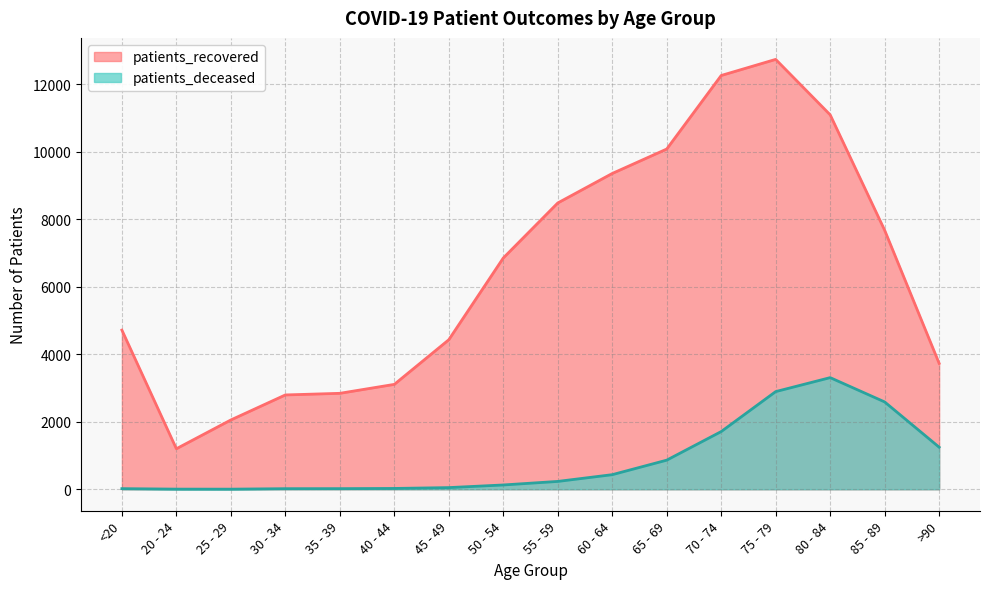

Which series has the widest spread of values?

patients_recovered